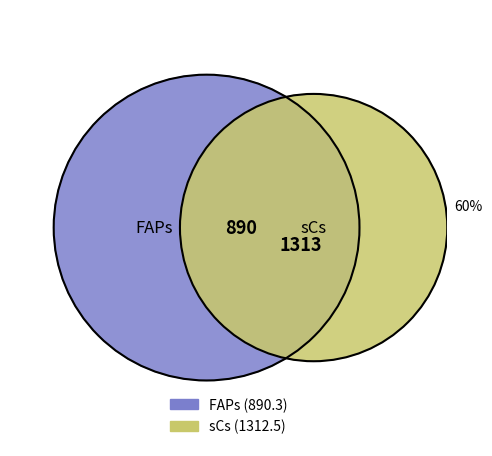

Which slice represents more than half of the pie?

sCs